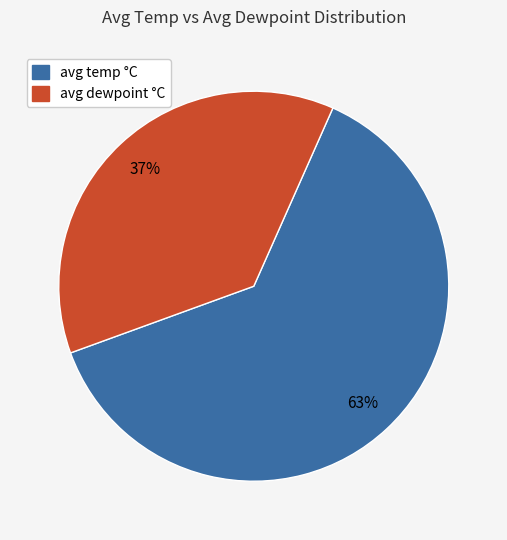

To the nearest percent, what is the difference between the largest and smallest slice percentages?

26%